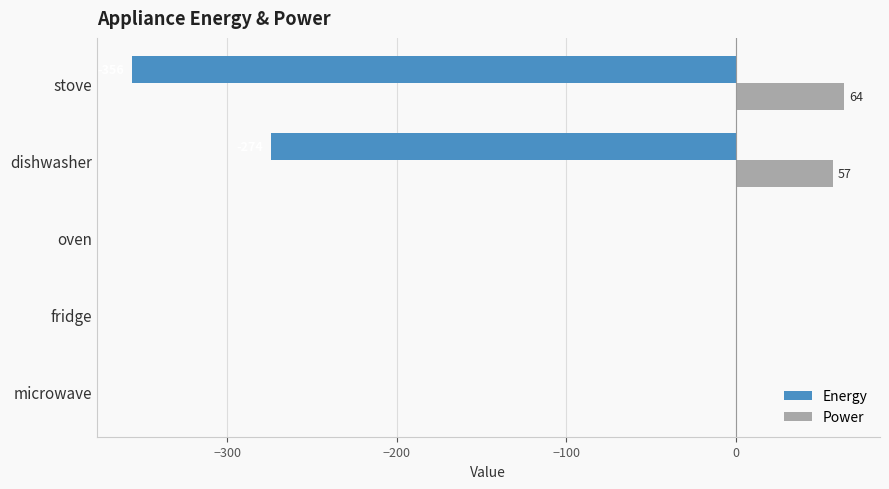

Which series changed the most between fridge and dishwasher?

Energy